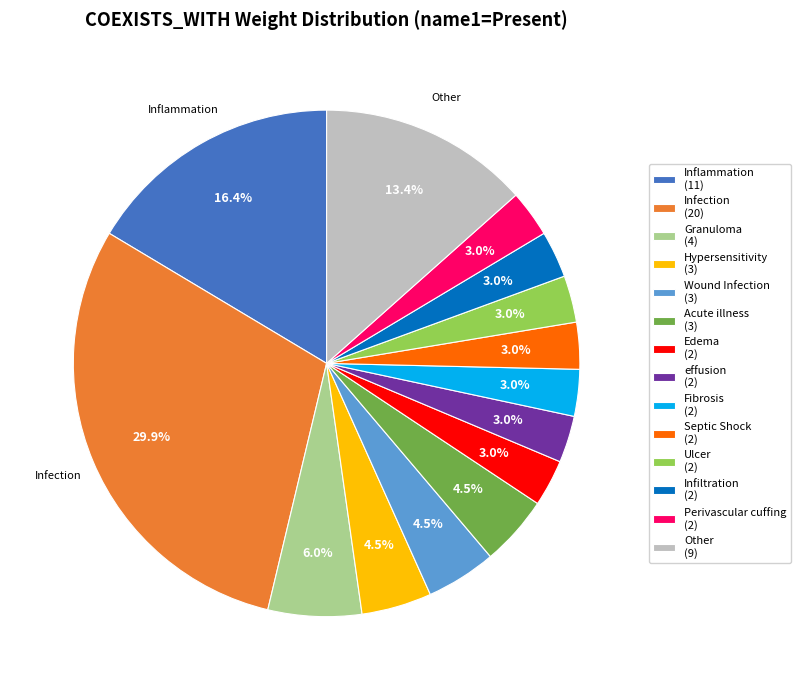

True or false: Infection accounts for 30% of the total.

True